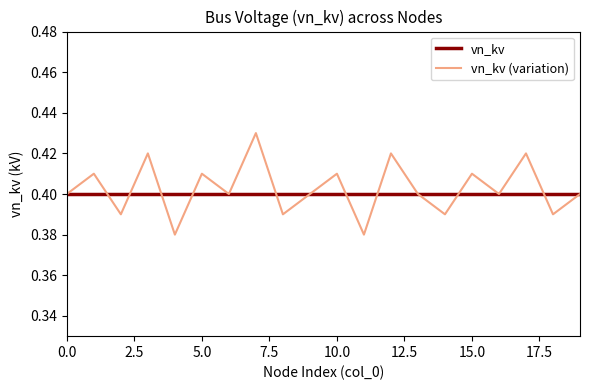

Which series has the largest total across all categories?

vn_kv (variation)